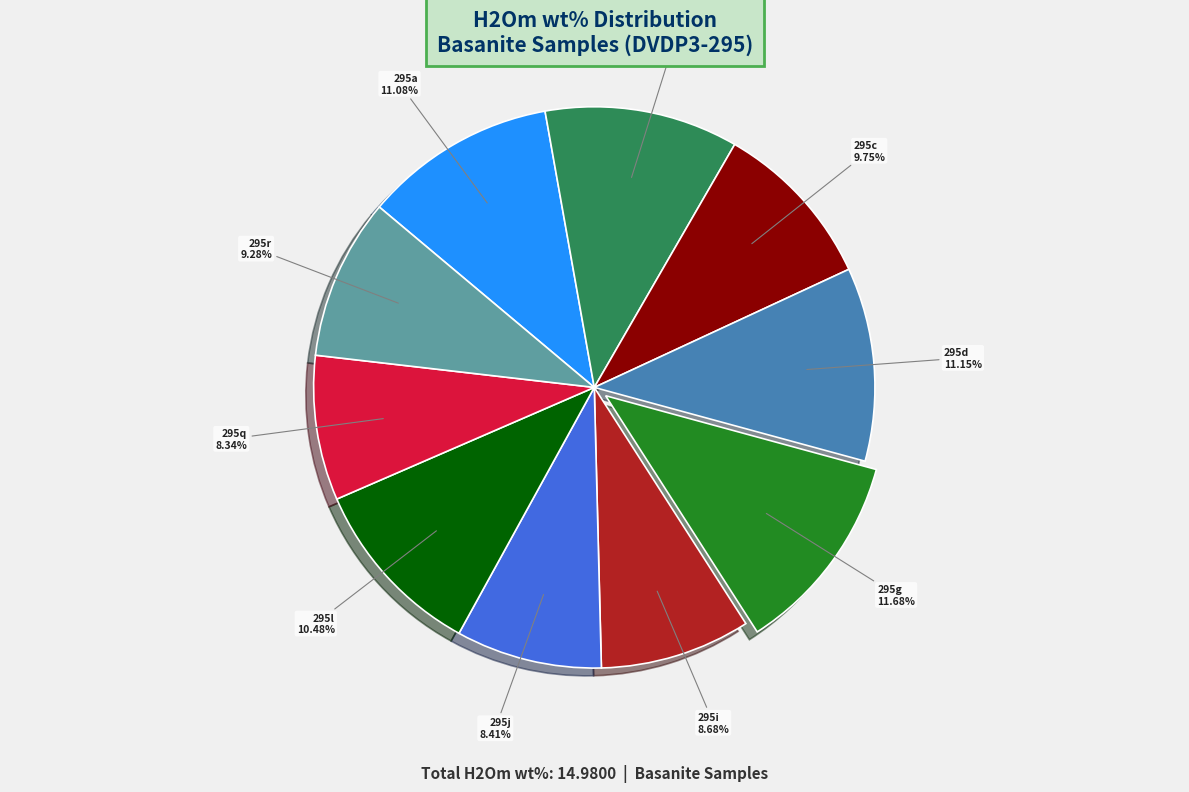

Count the number of slices in the pie.

10